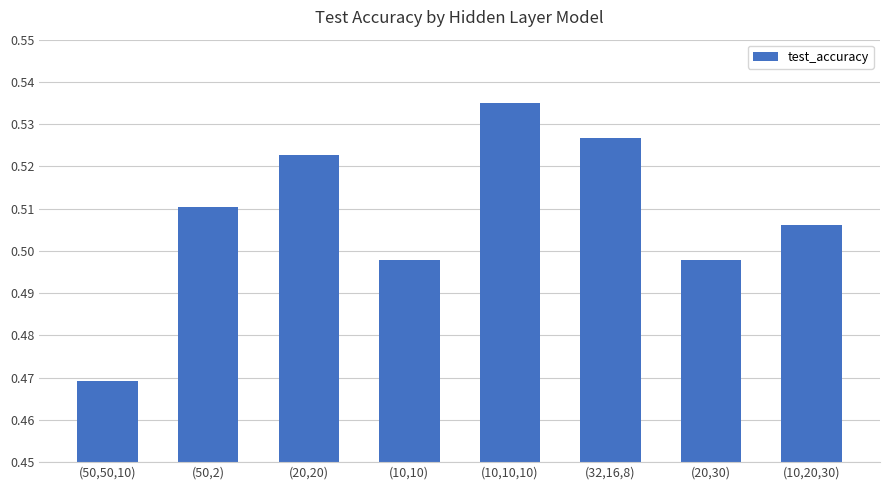

Which category has the highest value across all series?

(10,10,10)